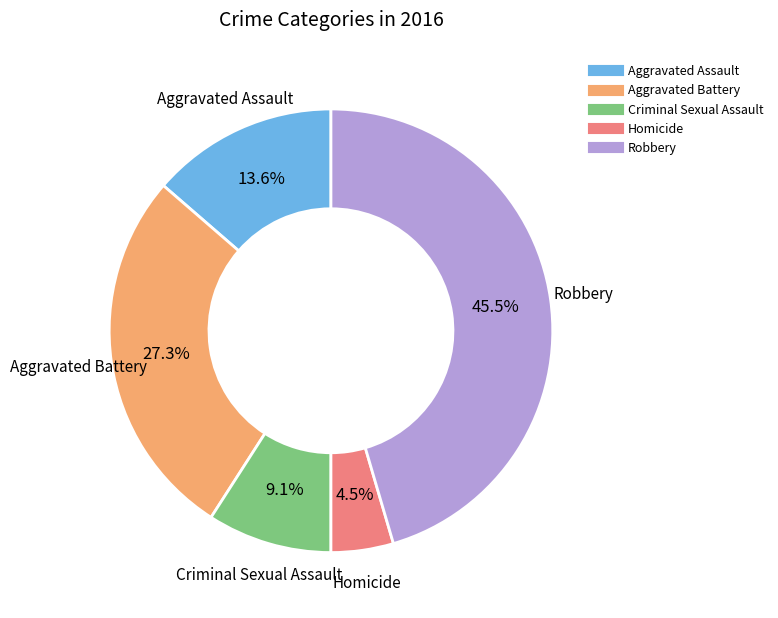

What is the smallest slice in the pie chart?

Homicide